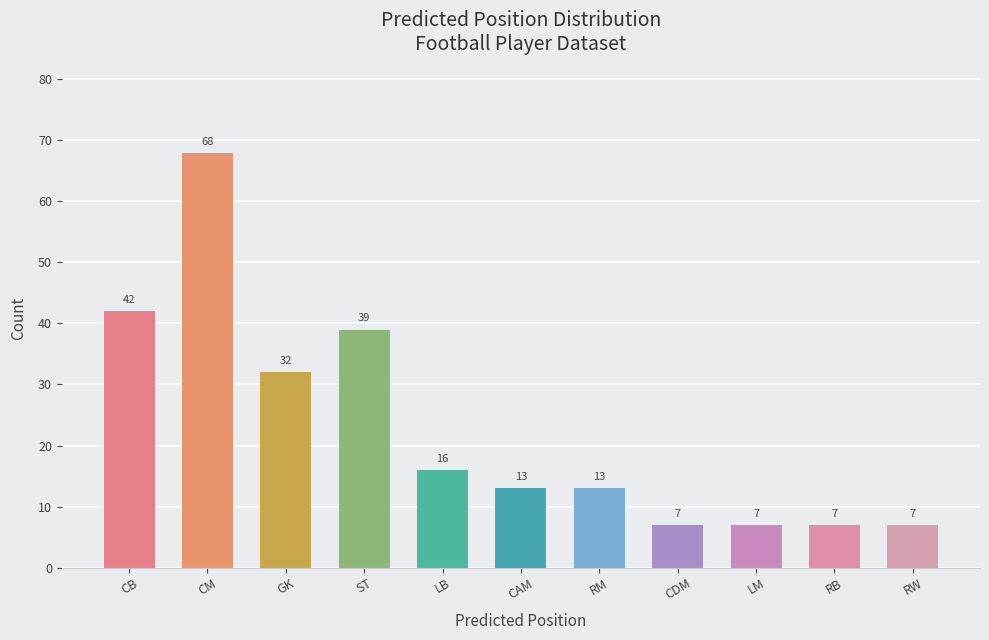

Where does the data first go above 13?

CB